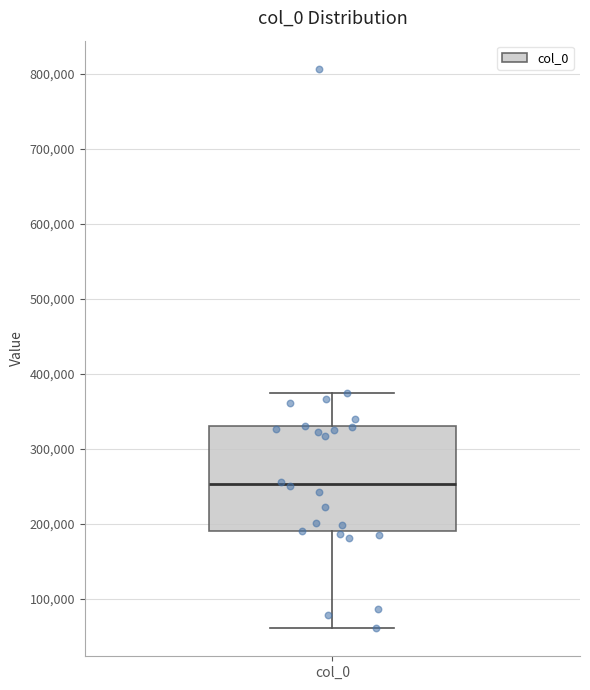

Read this box plot against the y-axis: the position of the median line, the range covered by the box, and the ends of both whiskers. The values are not printed on the chart, so give them approximately, as read against the axis.

median 250000, box 190000 to 330000, whiskers 60000 to 380000